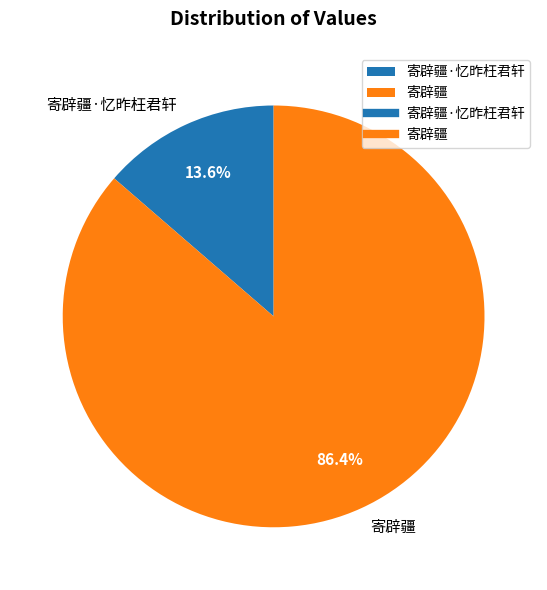

Between 寄辟疆·忆昨枉君轩 and 寄辟疆, which is larger?

寄辟疆